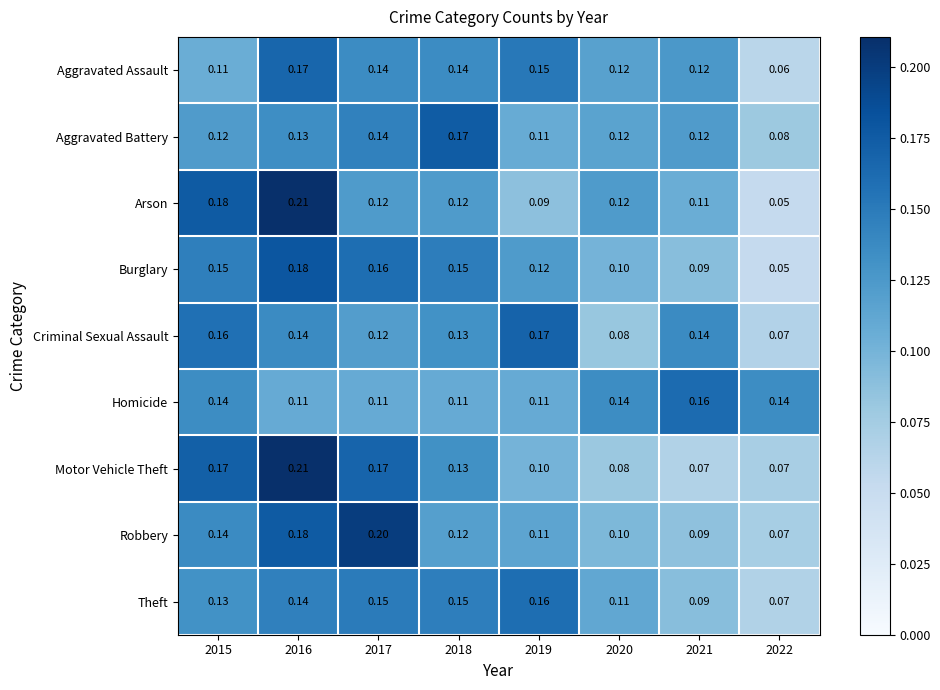

Is the value of Aggravated Assault at 2022 greater than the value of Arson at 2022?

Yes